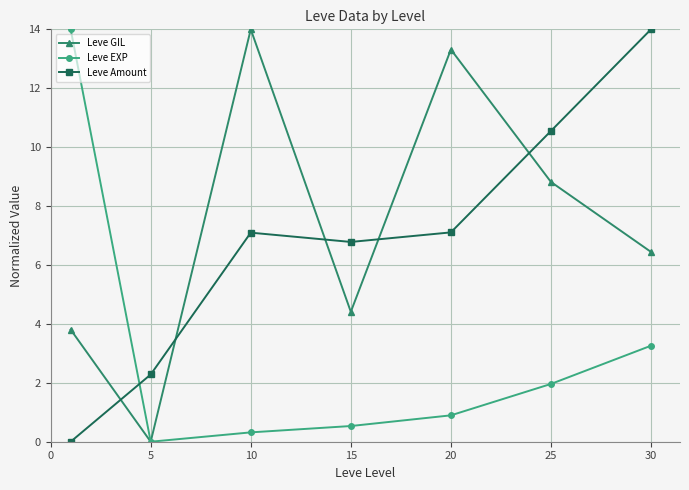

At how many categories does at least one series exceed 3?

6